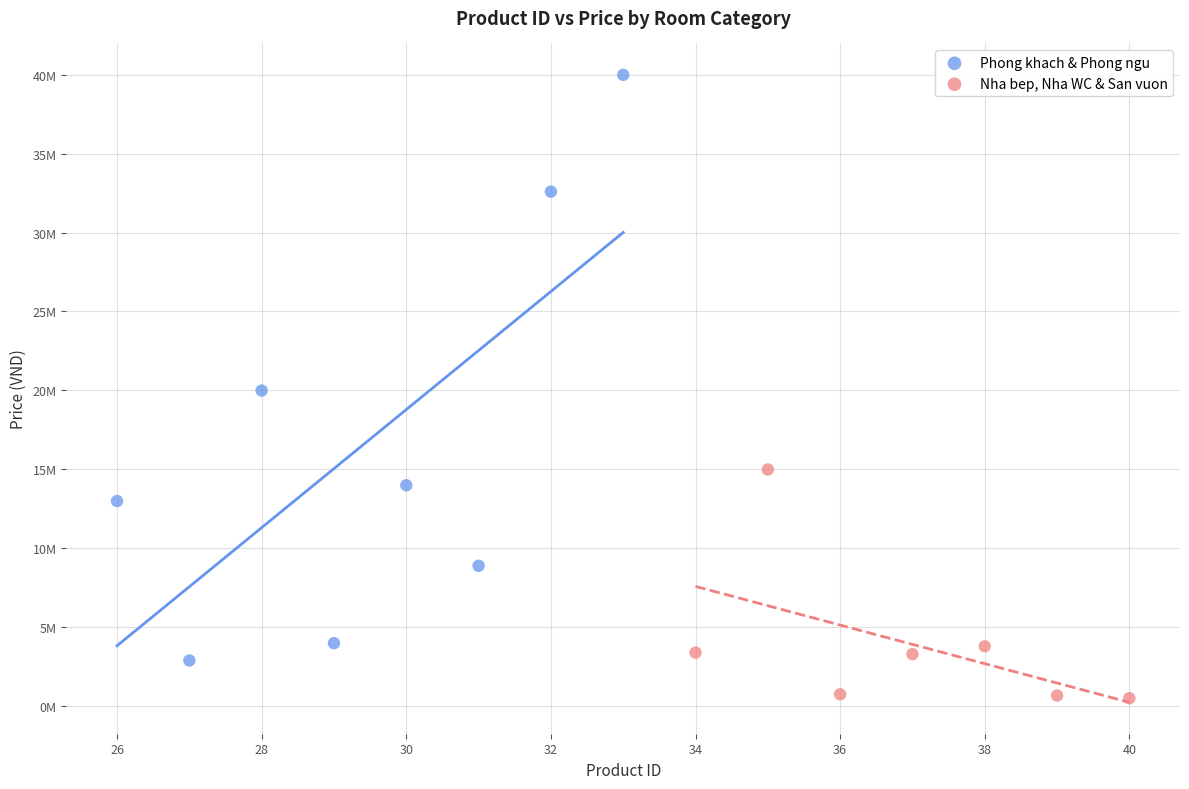

Which series has the largest Y range (max minus min)?

Phong khach & Phong ngu